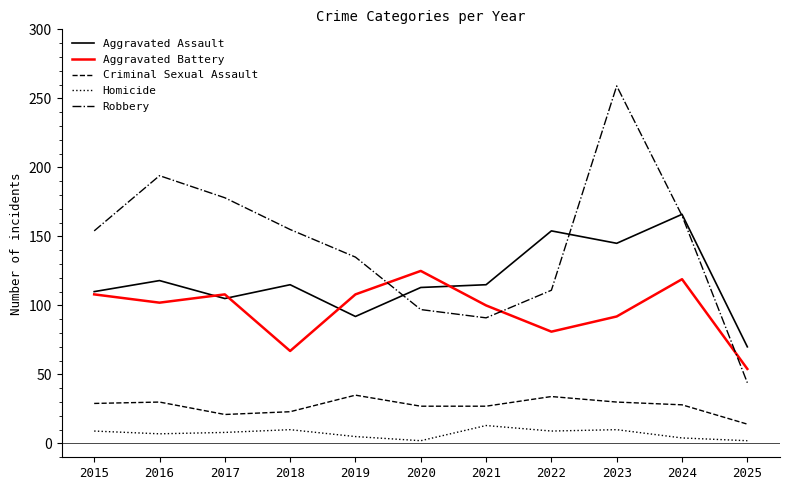

Which series has the widest spread of values?

Robbery